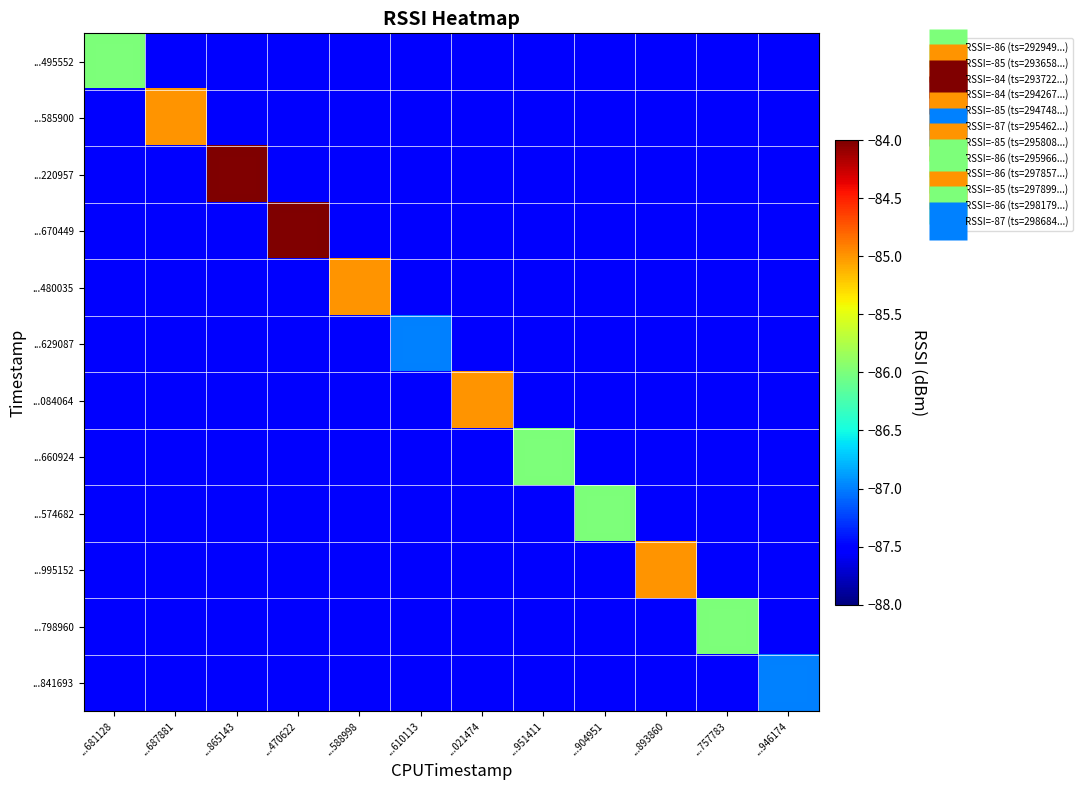

Reading left to right, what are all the values shown in this chart?

...495552: ...681128=-86.0	...687881=-87.5	...865143=-87.5	...470622=-87.5	...588998=-87.5	...610113=-87.5	...021474=-87.5	...951411=-87.5	...904951=-87.5	...893860=-87.5	...757783=-87.5	...946174=-87.5
...585900: ...681128=-87.5	...687881=-85.0	...865143=-87.5	...470622=-87.5	...588998=-87.5	...610113=-87.5	...021474=-87.5	...951411=-87.5	...904951=-87.5	...893860=-87.5	...757783=-87.5	...946174=-87.5
...220957: ...681128=-87.5	...687881=-87.5	...865143=-84.0	...470622=-87.5	...588998=-87.5	...610113=-87.5	...021474=-87.5	...951411=-87.5	...904951=-87.5	...893860=-87.5	...757783=-87.5	...946174=-87.5
...670449: ...681128=-87.5	...687881=-87.5	...865143=-87.5	...470622=-84.0	...588998=-87.5	...610113=-87.5	...021474=-87.5	...951411=-87.5	...904951=-87.5	...893860=-87.5	...757783=-87.5	...946174=-87.5
...480035: ...681128=-87.5	...687881=-87.5	...865143=-87.5	...470622=-87.5	...588998=-85.0	...610113=-87.5	...021474=-87.5	...951411=-87.5	...904951=-87.5	...893860=-87.5	...757783=-87.5	...946174=-87.5
...629087: ...681128=-87.5	...687881=-87.5	...865143=-87.5	...470622=-87.5	...588998=-87.5	...610113=-87.0	...021474=-87.5	...951411=-87.5	...904951=-87.5	...893860=-87.5	...757783=-87.5	...946174=-87.5
...084064: ...681128=-87.5	...687881=-87.5	...865143=-87.5	...470622=-87.5	...588998=-87.5	...610113=-87.5	...021474=-85.0	...951411=-87.5	...904951=-87.5	...893860=-87.5	...757783=-87.5	...946174=-87.5
...660924: ...681128=-87.5	...687881=-87.5	...865143=-87.5	...470622=-87.5	...588998=-87.5	...610113=-87.5	...021474=-87.5	...951411=-86.0	...904951=-87.5	...893860=-87.5	...757783=-87.5	...946174=-87.5
...574682: ...681128=-87.5	...687881=-87.5	...865143=-87.5	...470622=-87.5	...588998=-87.5	...610113=-87.5	...021474=-87.5	...951411=-87.5	...904951=-86.0	...893860=-87.5	...757783=-87.5	...946174=-87.5
...995152: ...681128=-87.5	...687881=-87.5	...865143=-87.5	...470622=-87.5	...588998=-87.5	...610113=-87.5	...021474=-87.5	...951411=-87.5	...904951=-87.5	...893860=-85.0	...757783=-87.5	...946174=-87.5
...798960: ...681128=-87.5	...687881=-87.5	...865143=-87.5	...470622=-87.5	...588998=-87.5	...610113=-87.5	...021474=-87.5	...951411=-87.5	...904951=-87.5	...893860=-87.5	...757783=-86.0	...946174=-87.5
...841693: ...681128=-87.5	...687881=-87.5	...865143=-87.5	...470622=-87.5	...588998=-87.5	...610113=-87.5	...021474=-87.5	...951411=-87.5	...904951=-87.5	...893860=-87.5	...757783=-87.5	...946174=-87.0